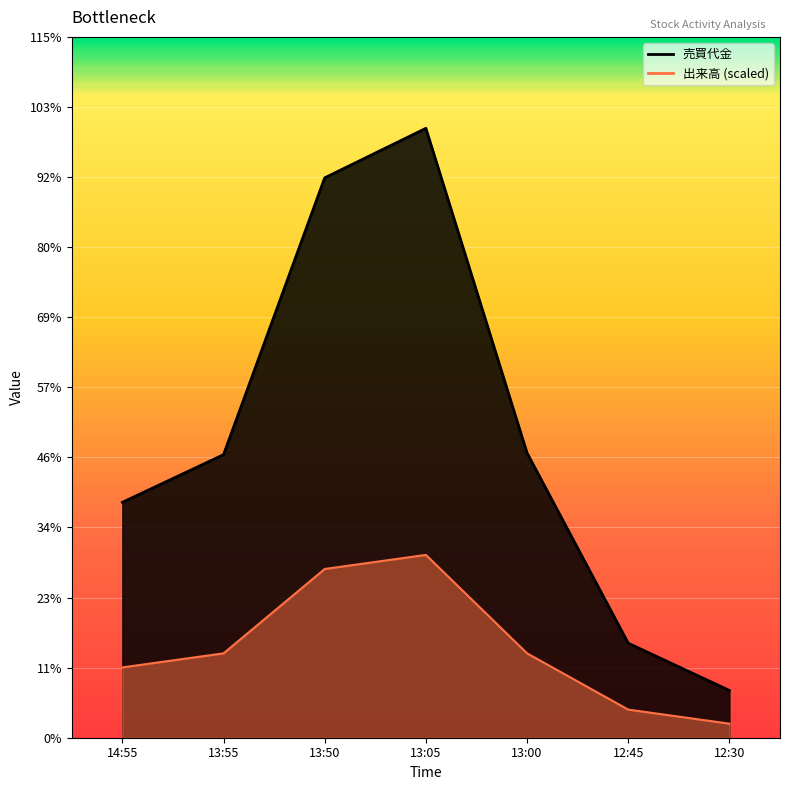

True or false: 出来高 and 売買代金 cross at least once.

False